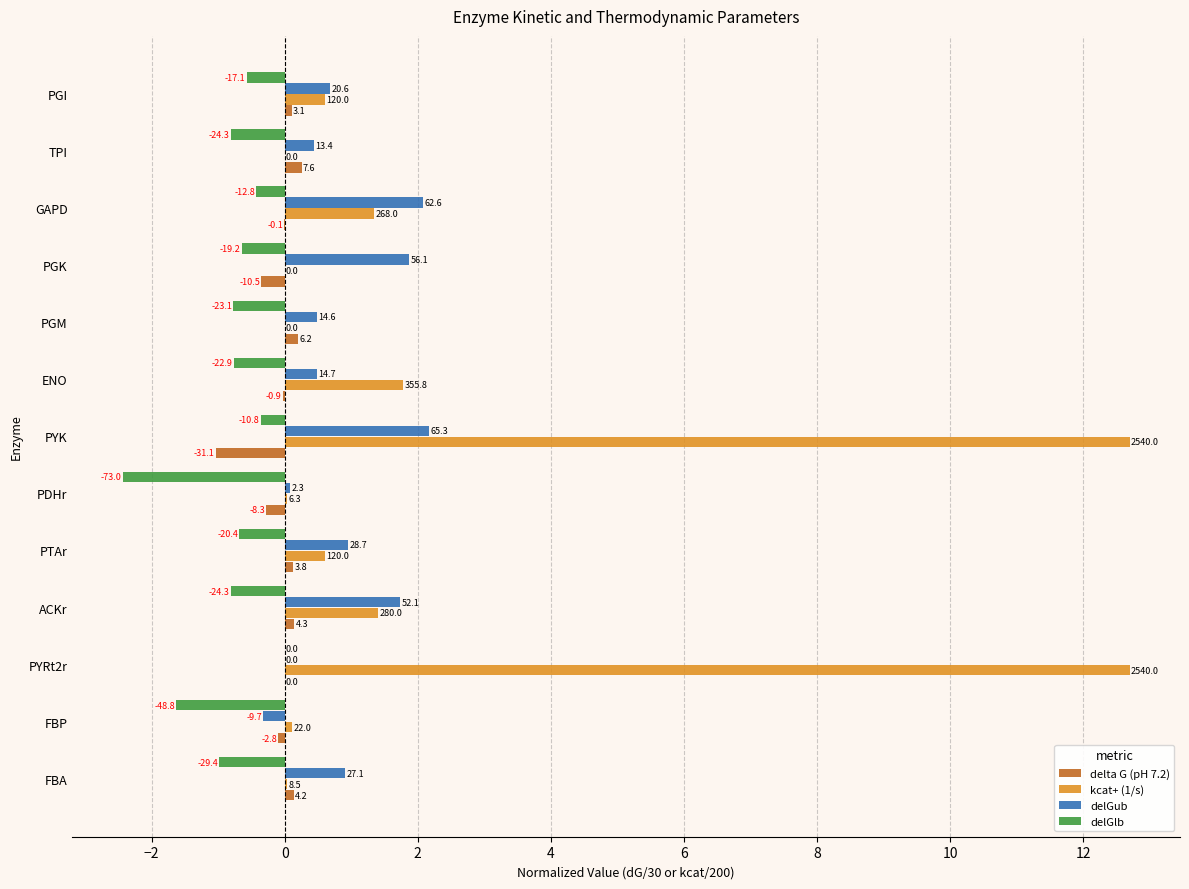

What are all the series names shown in the legend?

delta G (pH 7.2), kcat+ (1/s), delGub, delGlb